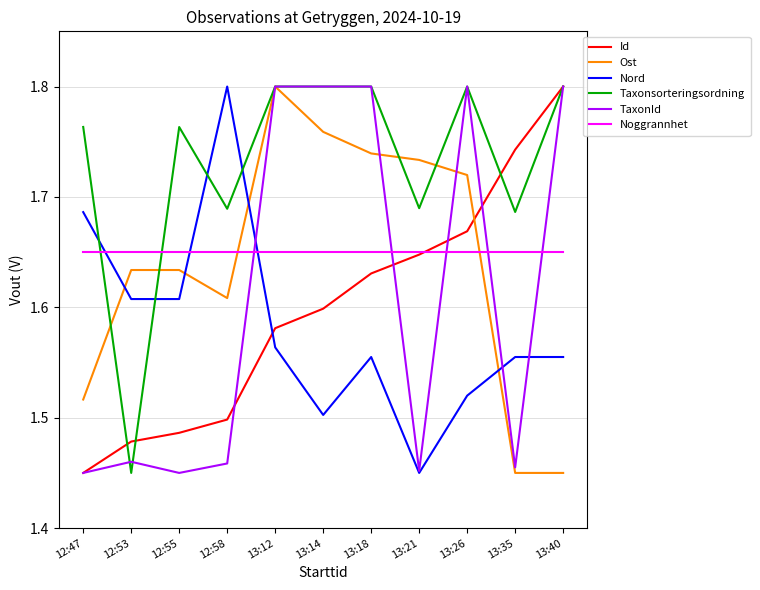

The value of Id at 12:55 is 1.5. True or false?

True